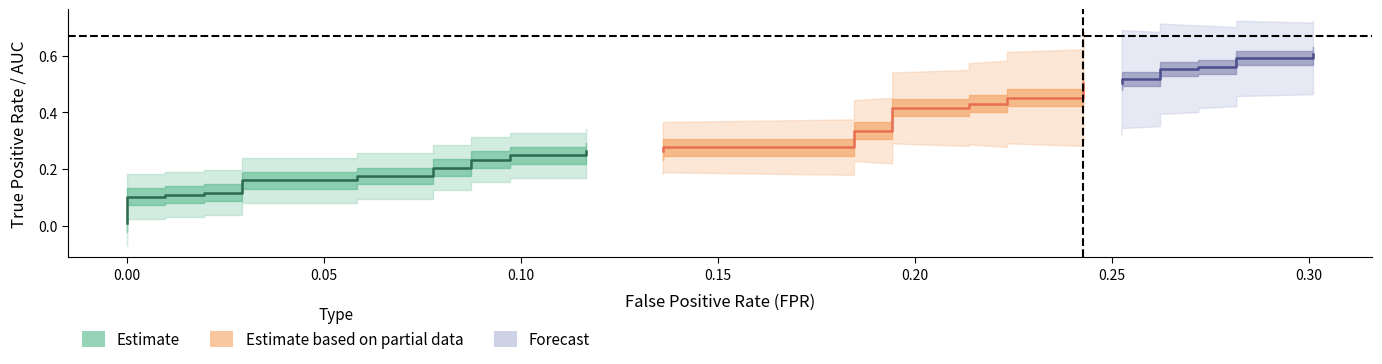

What is the sum of all tpr values?

13.1